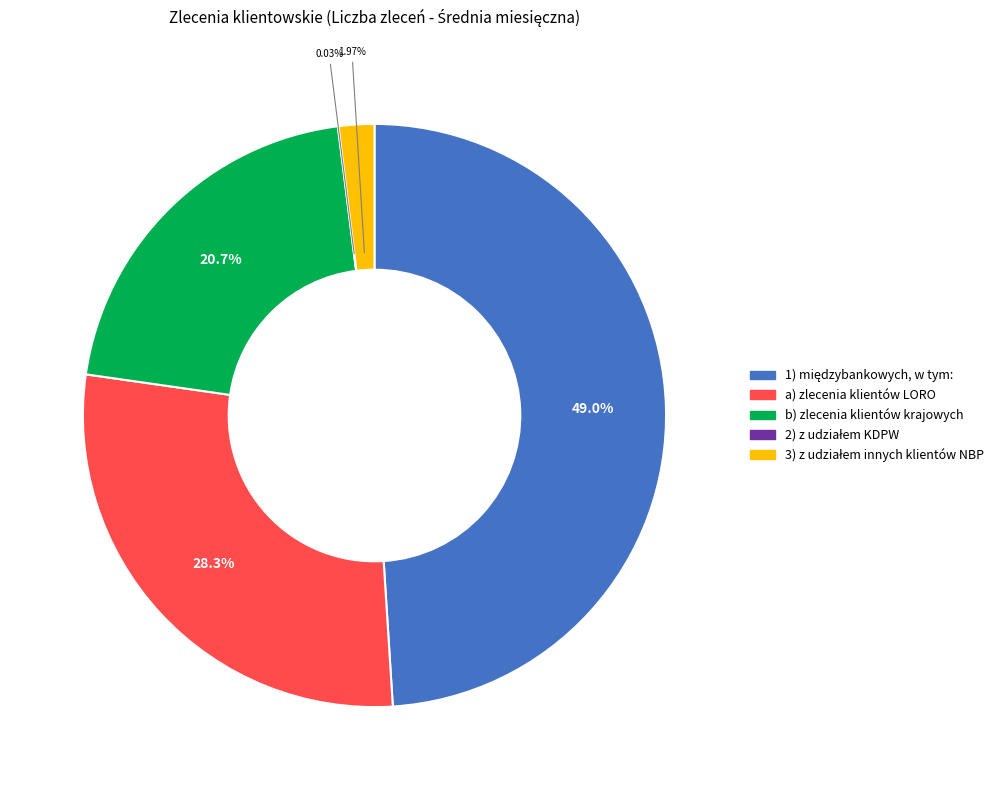

What percentage is the a) zlecenia klientów LORO slice, to the nearest percent?

28%